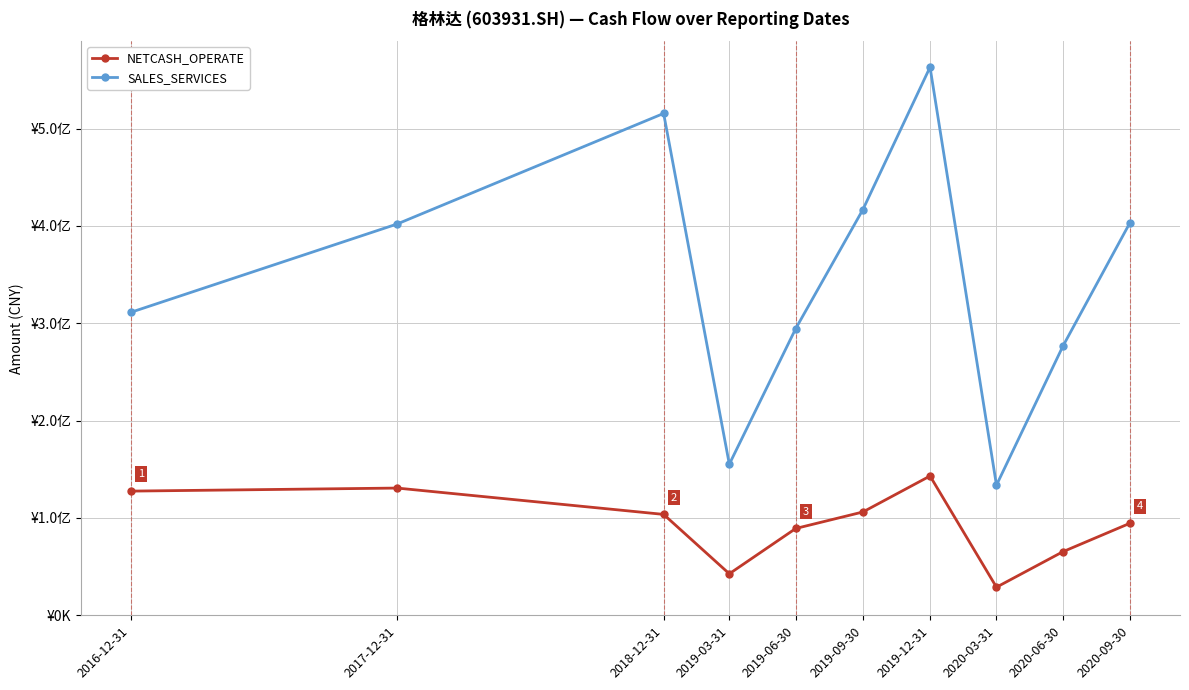

What is the difference between the maximum and minimum values in the NETCASH_OPERATE series?

114240134.5